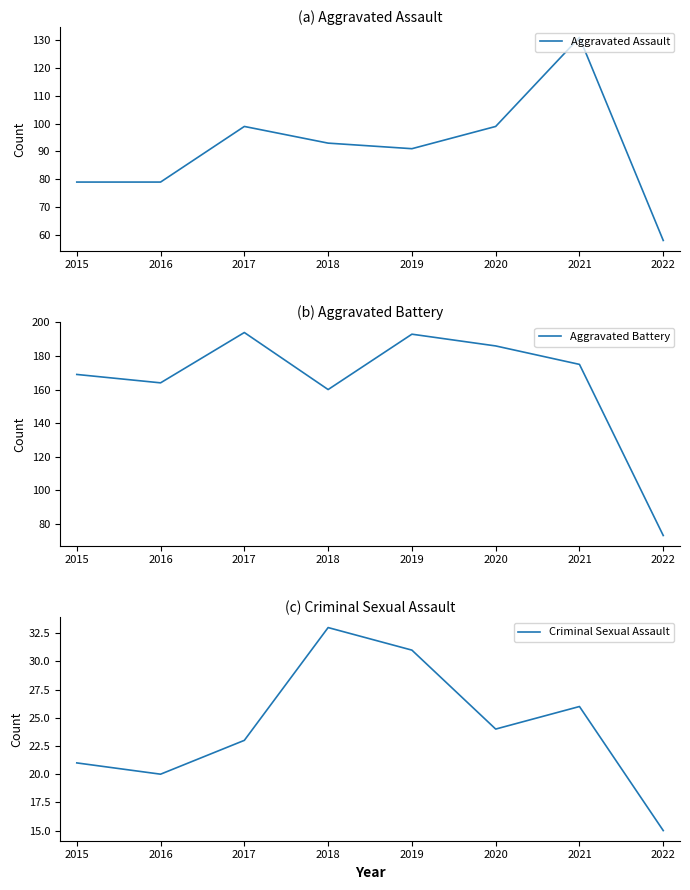

The Aggravated Assault series shows 99 at 2020. True or false?

True